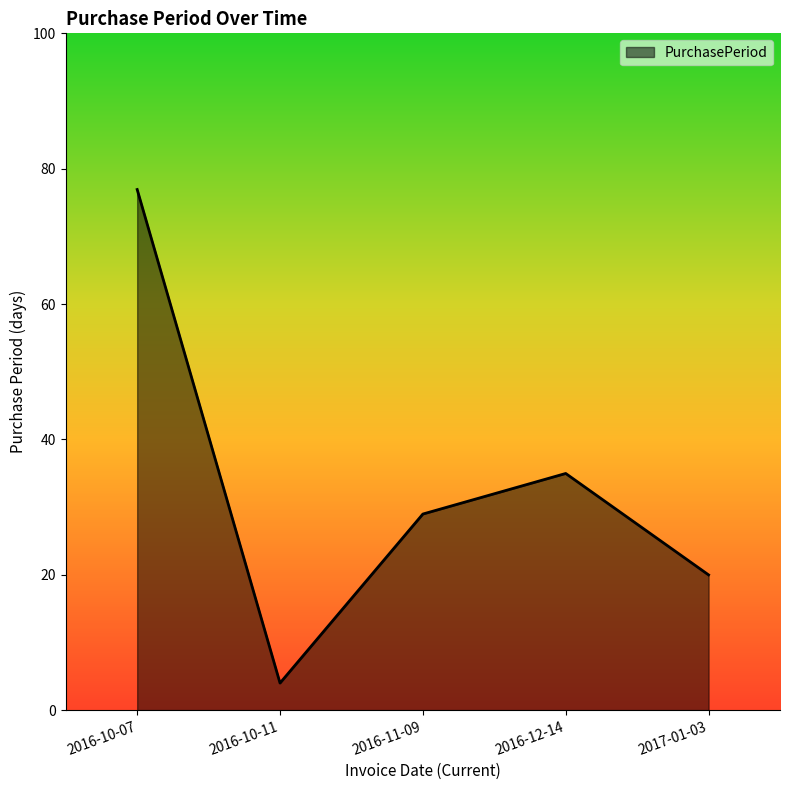

At which label is the value closest to 40?

2016-12-14